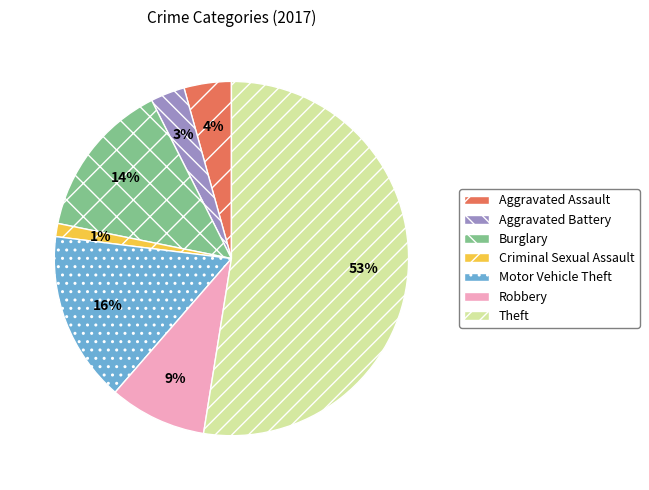

Which slice represents more than half of the pie?

Theft